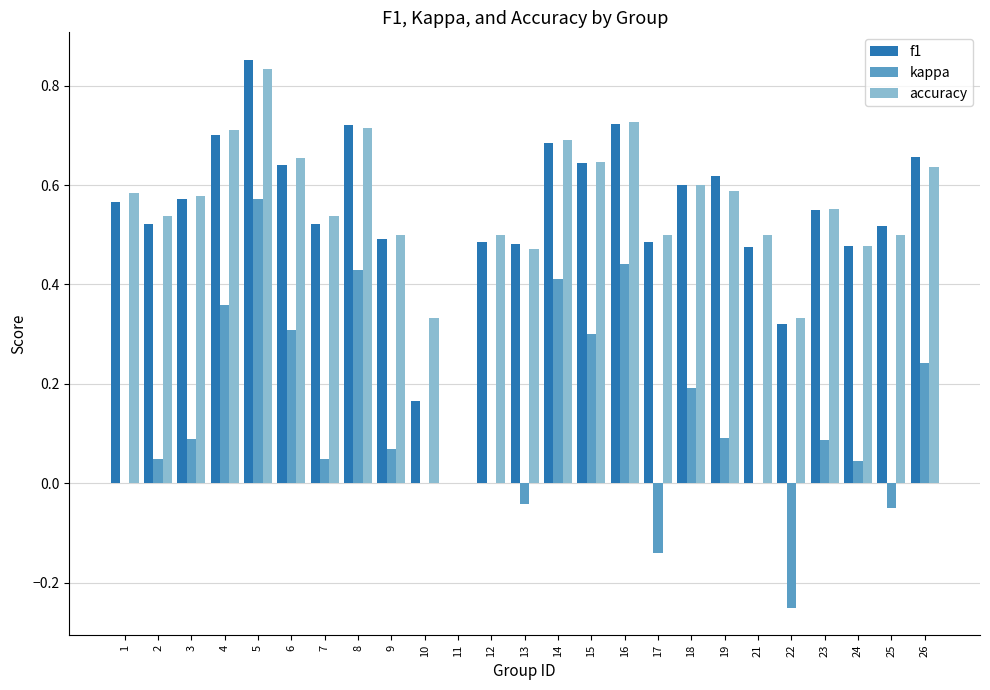

What is the sum of all accuracy values?

13.7